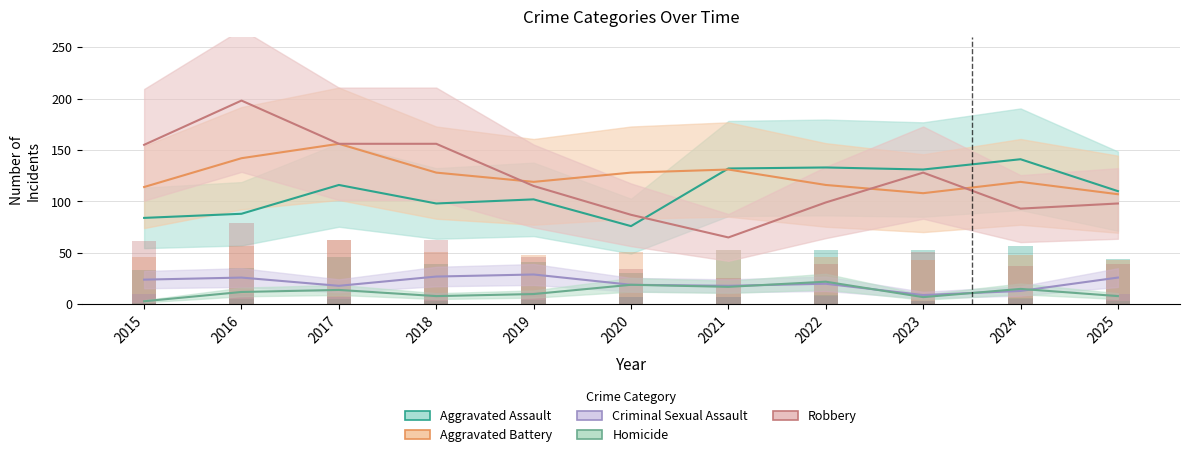

What is the value of the Aggravated Battery bar at the 5th from the left?

119